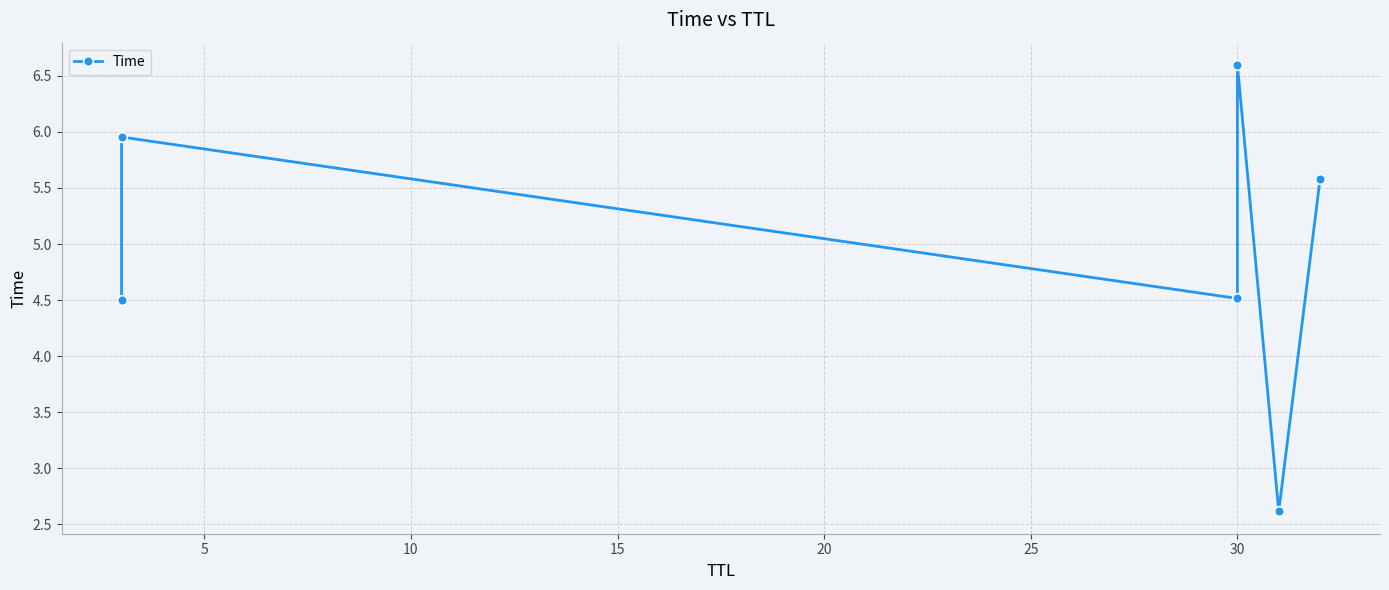

Count the number of data series in this chart.

1